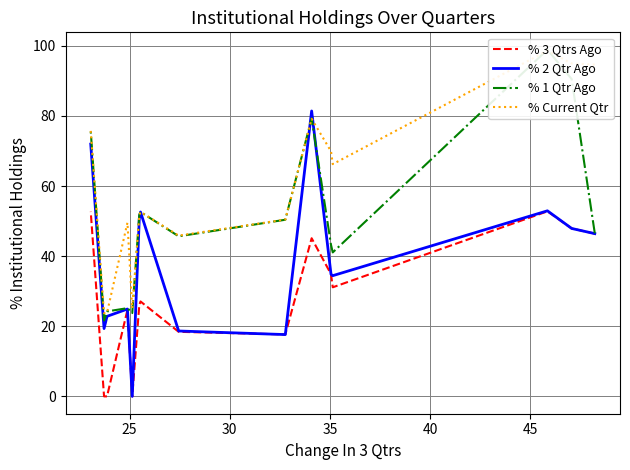

The % 1 Qtr Ago series shows 53.2 at 25. True or false?

False